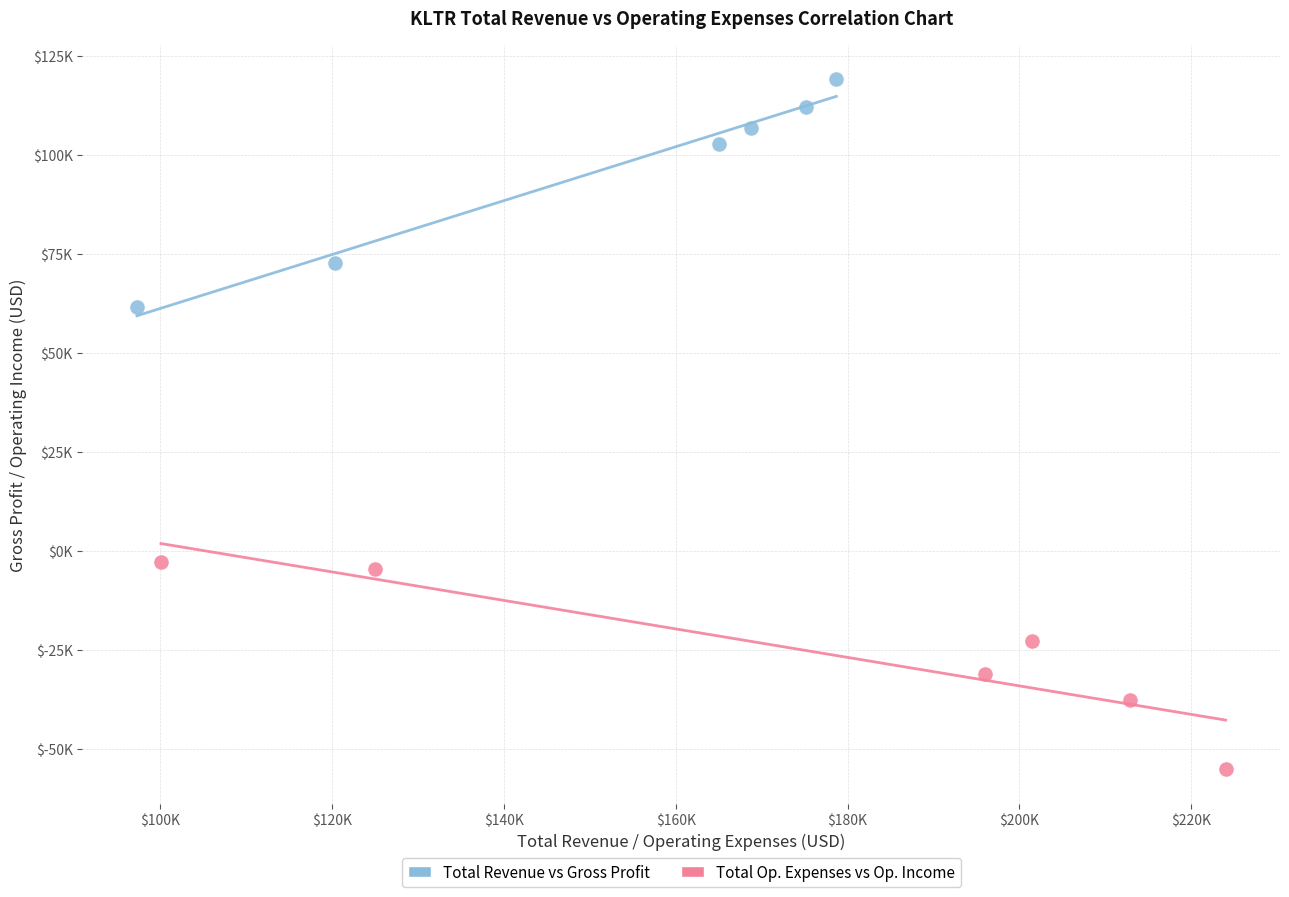

Which series contains the highest Y value?

Total Revenue vs Gross Profit